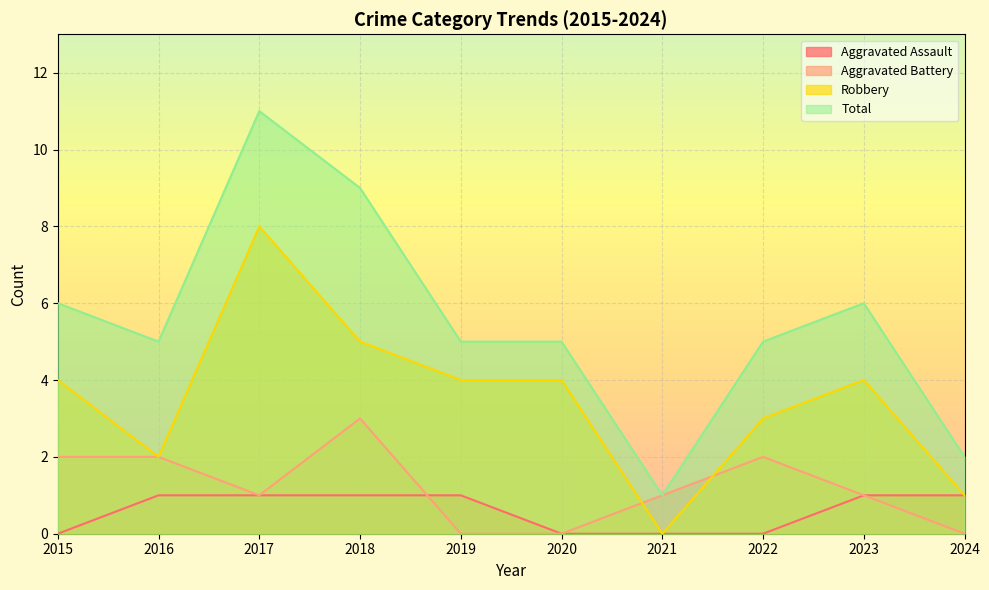

The value of Aggravated Assault at 2017 is 1. True or false?

True